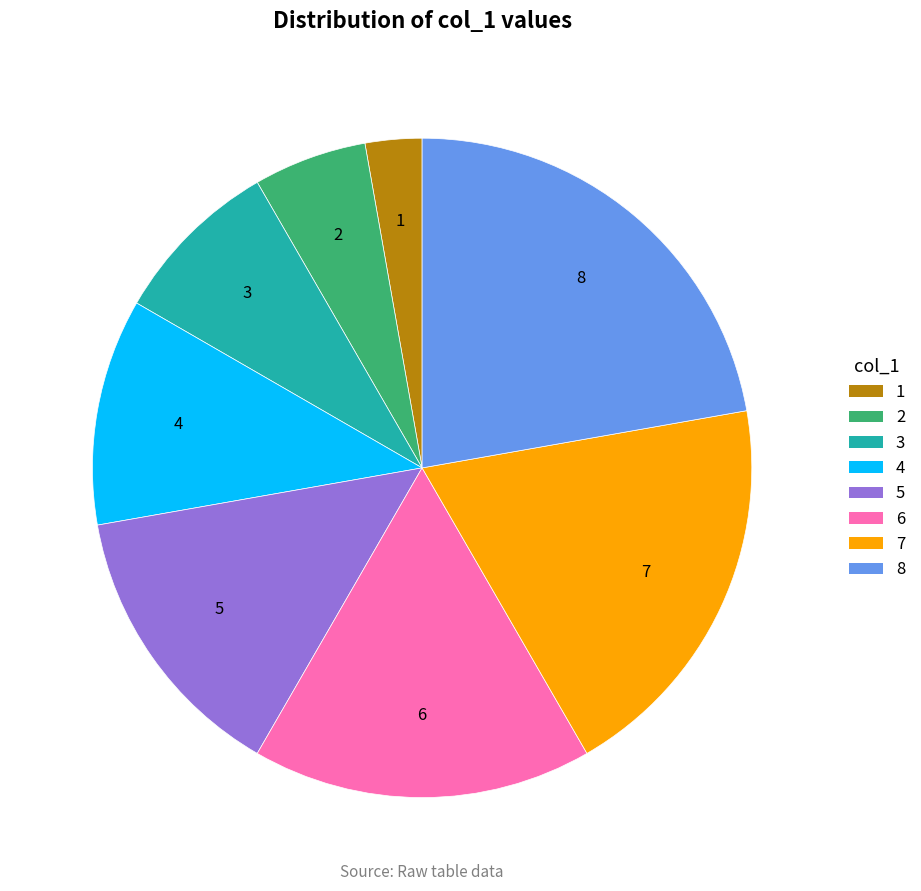

How many segments does this pie chart have?

8